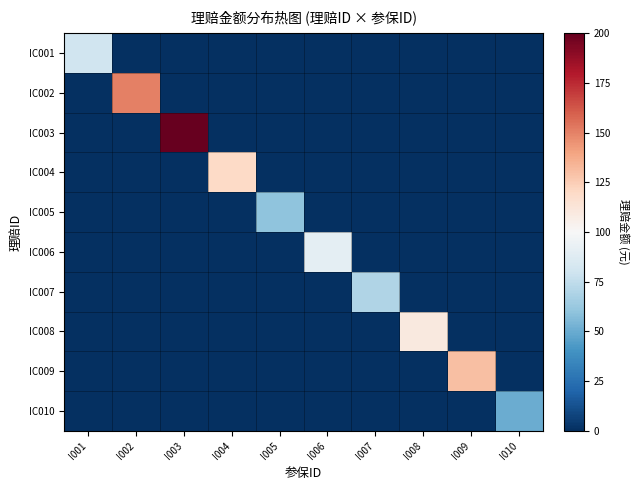

What is the maximum value shown in the chart?

200